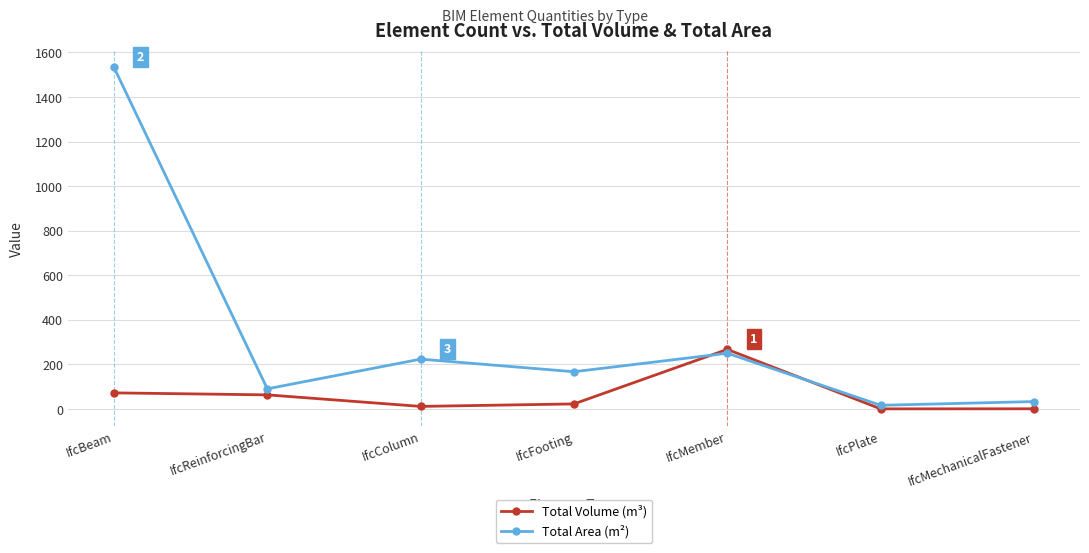

What is the label of the 6th point from the right?

IfcReinforcingBar